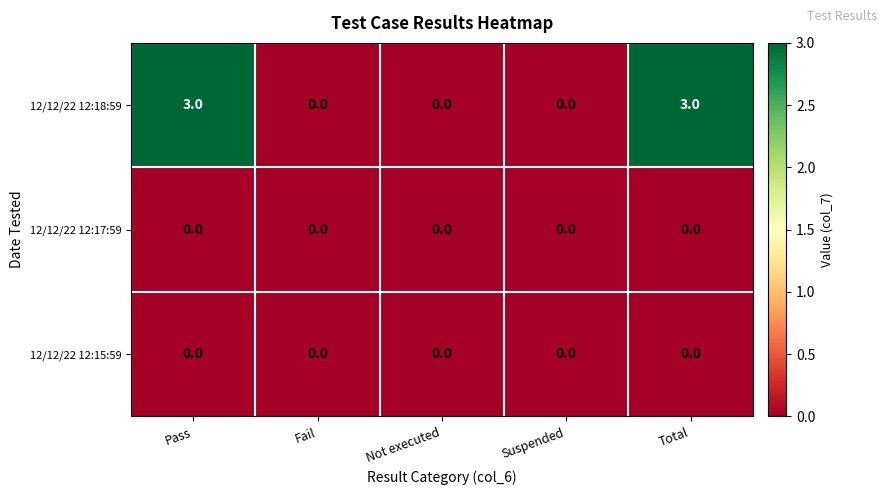

Is it true that 12/12/22 12:18:59 equals 3 at Pass?

True